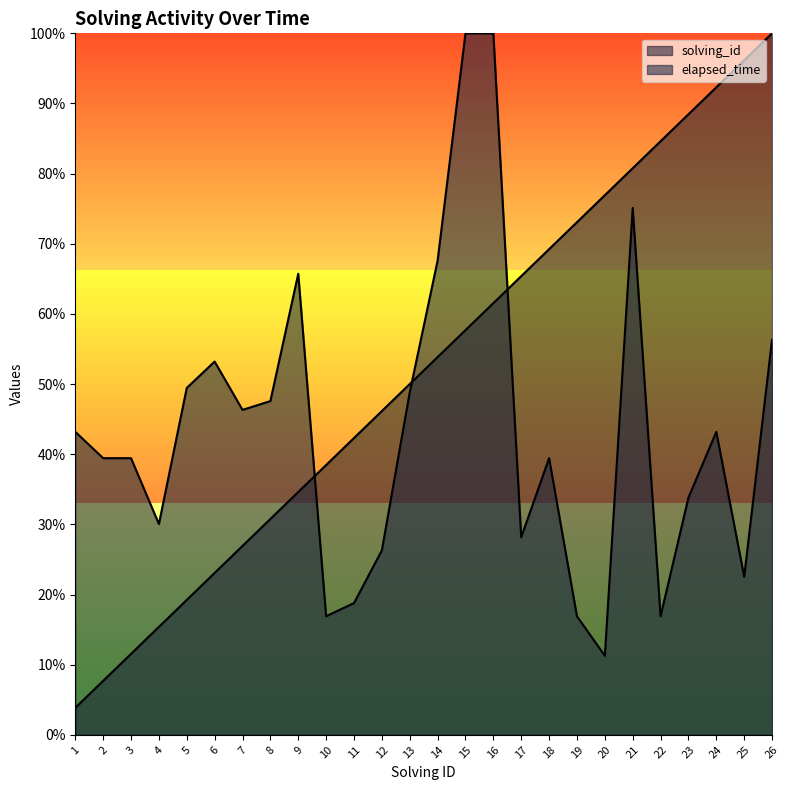

Rank the series at 25 from highest to lowest value.

solving_id, elapsed_time